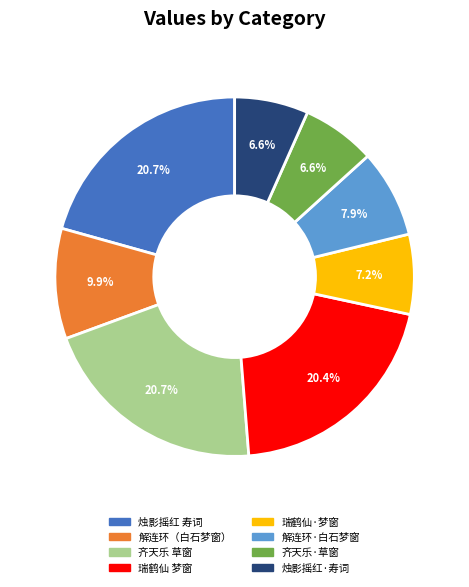

Is there any slice that represents more than half of the pie?

No